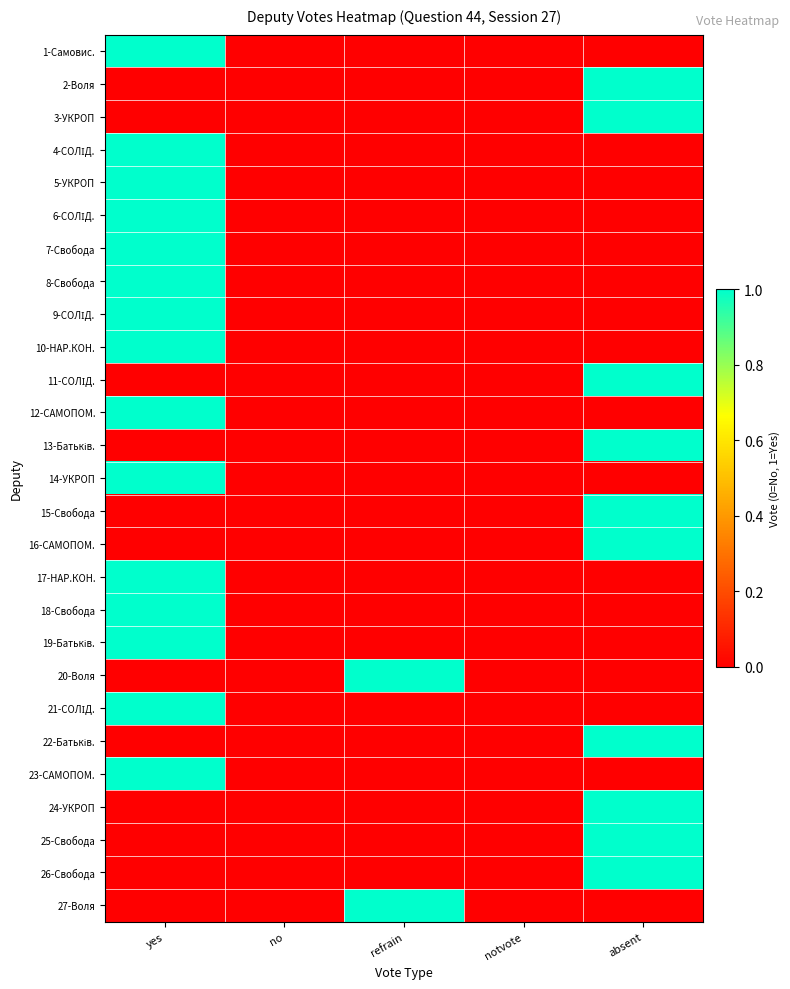

How many distinct data groups are displayed?

27